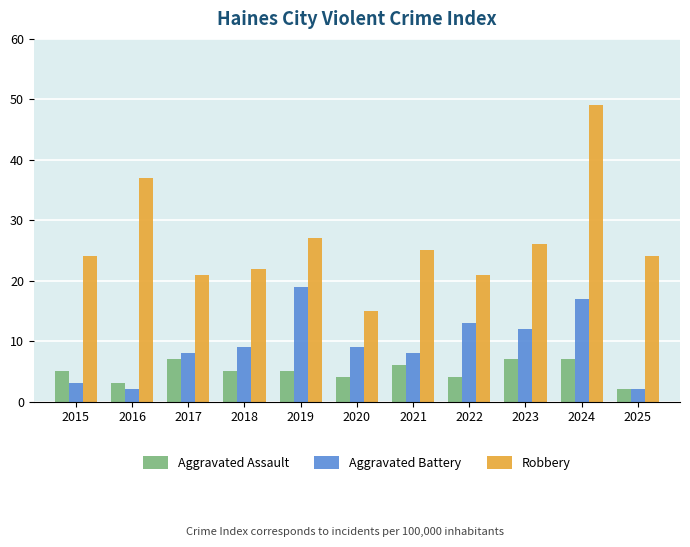

At how many categories does at least one series exceed 39?

1